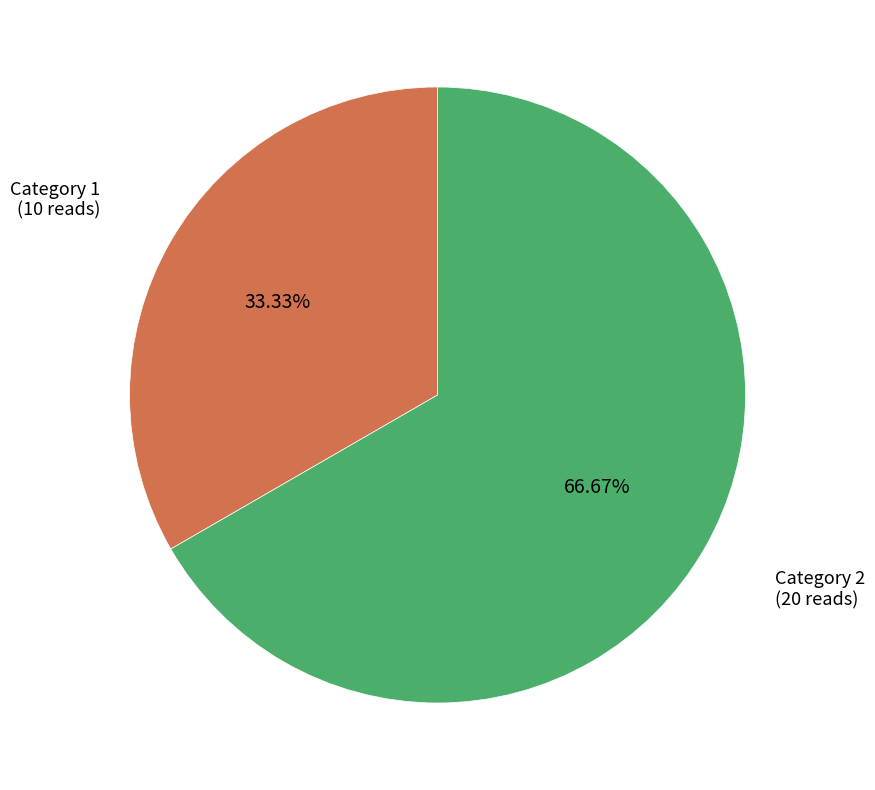

Which has a higher value, Category 1 or Category 2?

Category 2